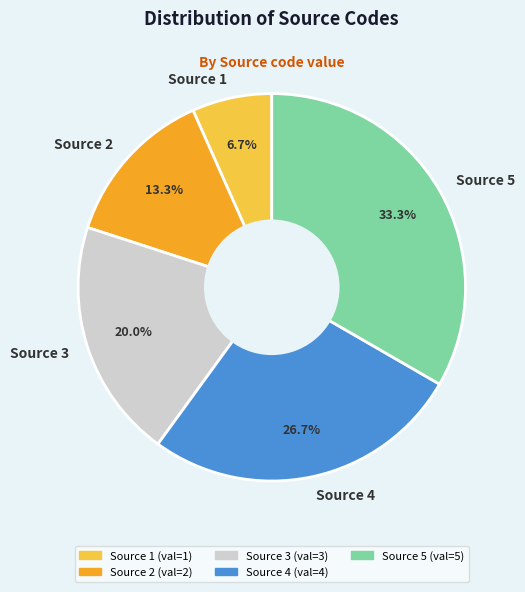

True or false: Source 2 accounts for 13% of the total.

True